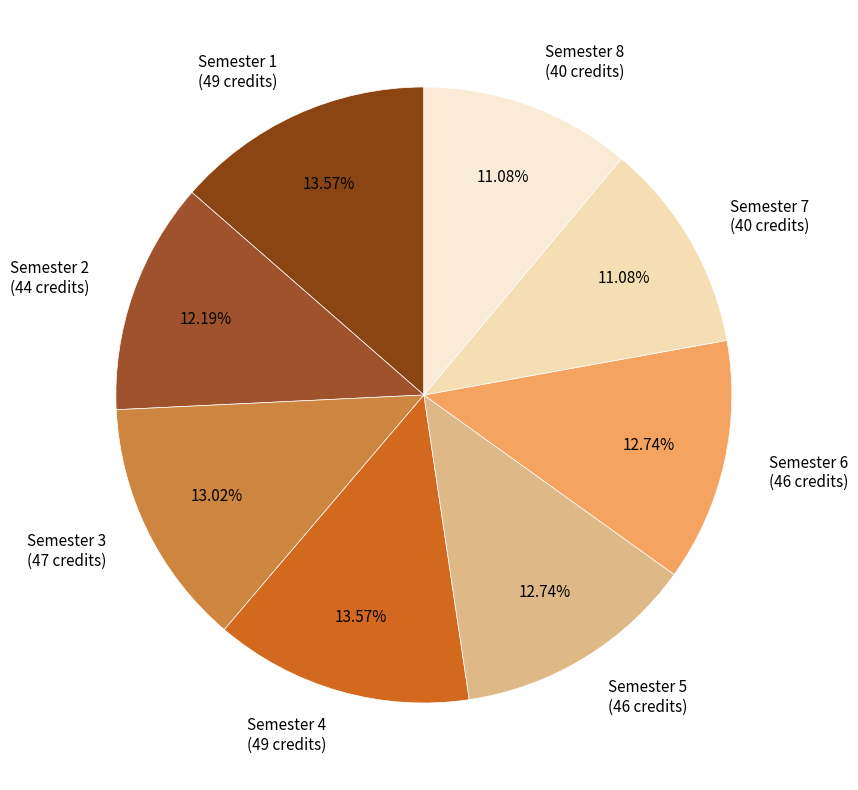

Combined, do Semester 6 (46 credits) and Semester 5 (46 credits) account for over 50%?

No